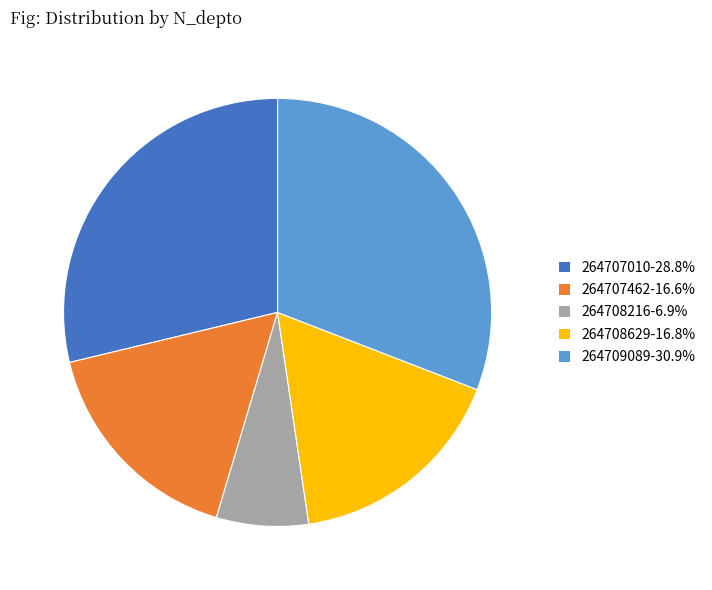

Count the number of slices in the pie.

5